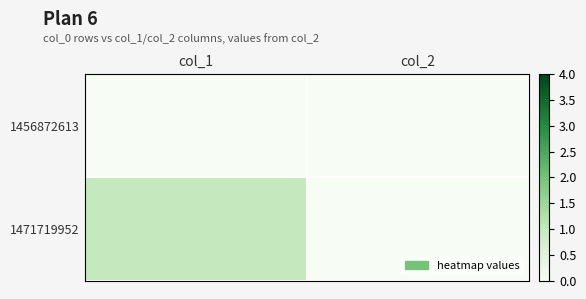

How many distinct data groups are displayed?

2